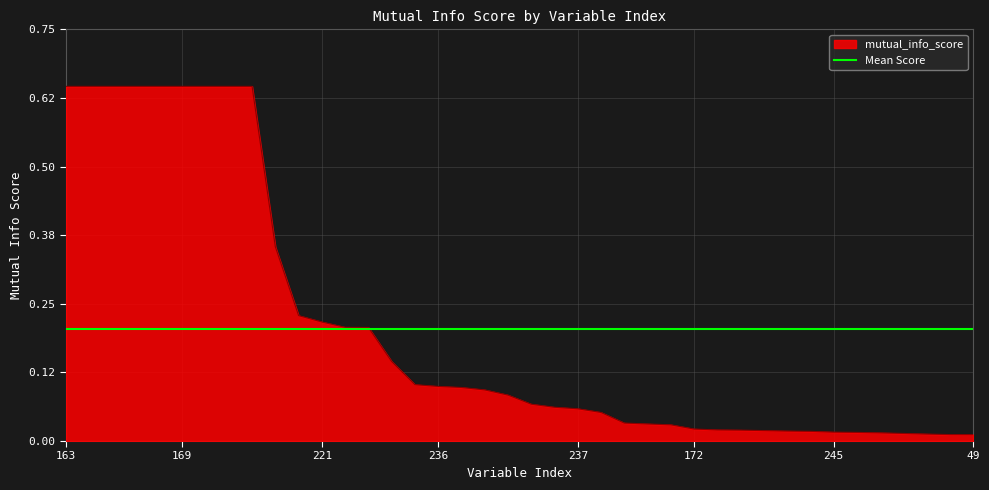

List the labels in order of value, smallest first.

49, 177, 121, 33, 23, 162, 245, 174, 34, 159, 8, 125, 172, 157, 171, 104, 206, 237, 156, 2, 18, 52, 89, 236, 150, 234, 5, 235, 221, 3, 138, 163, 181, 178, 175, 158, 169, 166, 151, 160